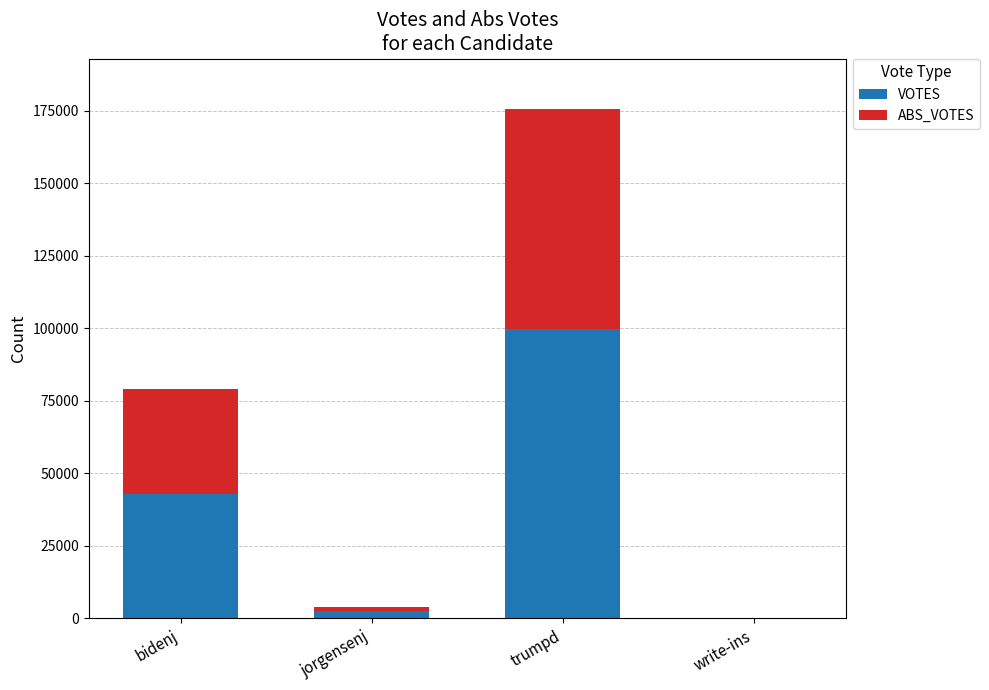

At which category is the sum across all series the highest?

trumpd